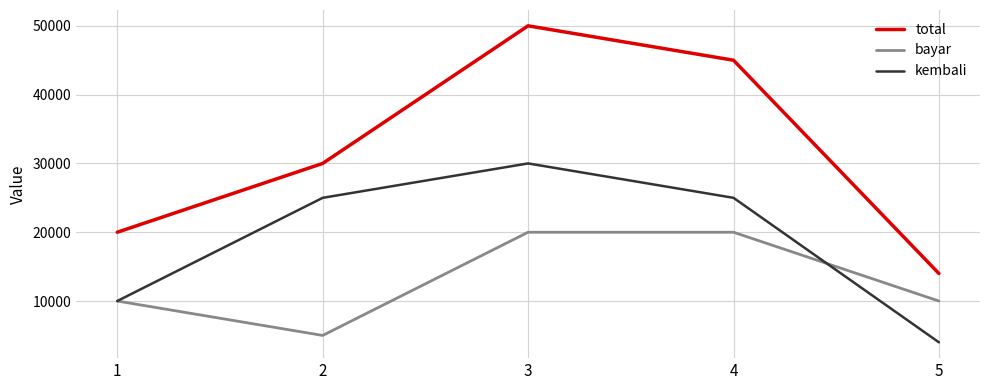

List the series in order of their peak value, highest first.

total, kembali, bayar